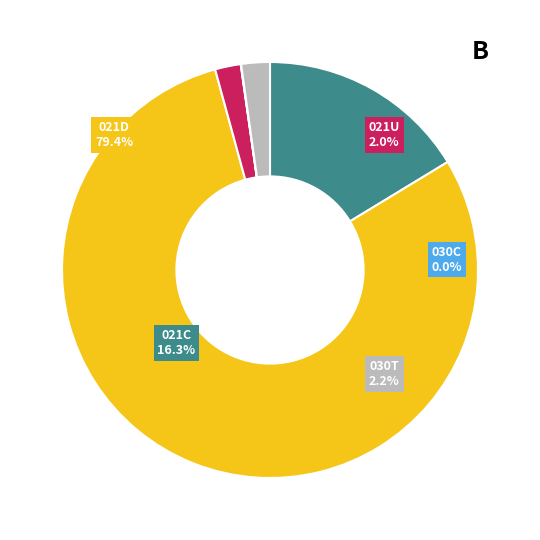

Which has a higher value, 030C or 021C?

021C